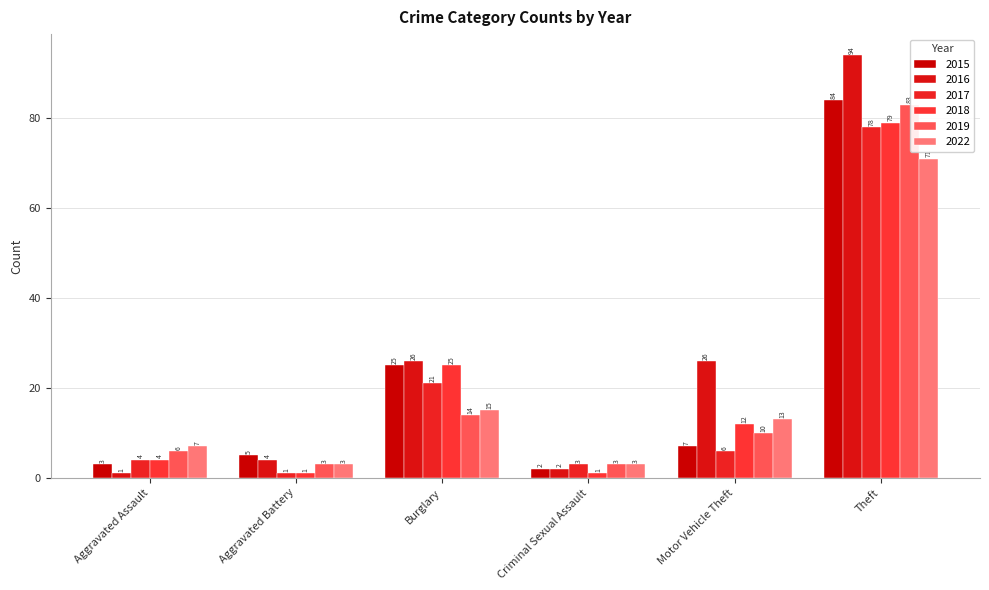

Reading left to right, transcribe all the data shown in this chart.

2015: 3	5	25	2	7	84
2016: 1	4	26	2	26	94
2017: 4	1	21	3	6	78
2018: 4	1	25	1	12	79
2019: 6	3	14	3	10	83
2022: 7	3	15	3	13	71